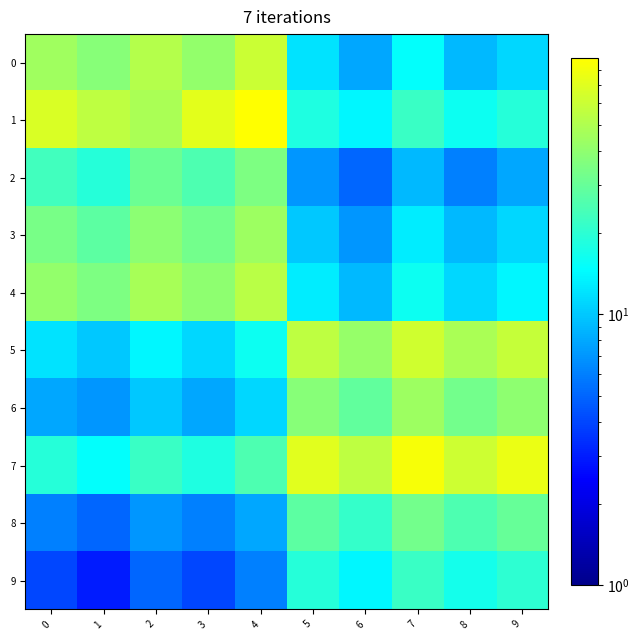

Which series has the largest total across all categories?

7